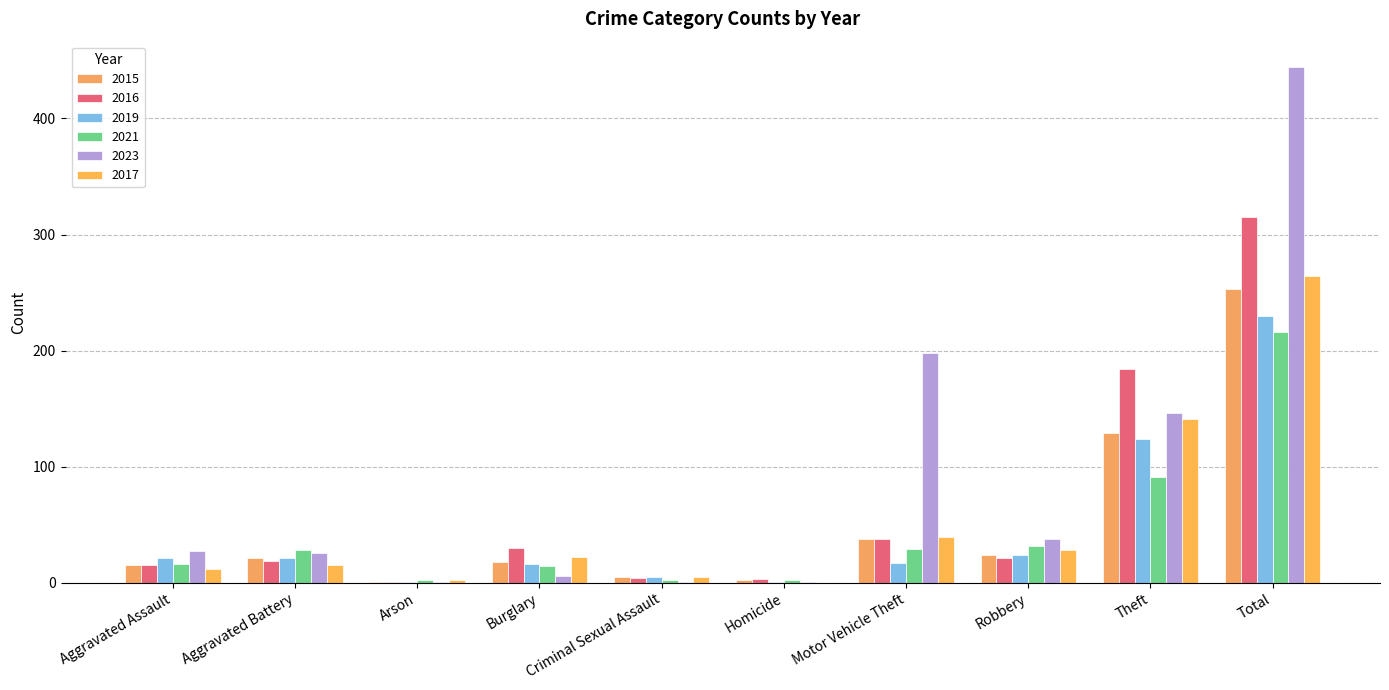

What is the label of the 4th bar from the right?

Motor Vehicle Theft